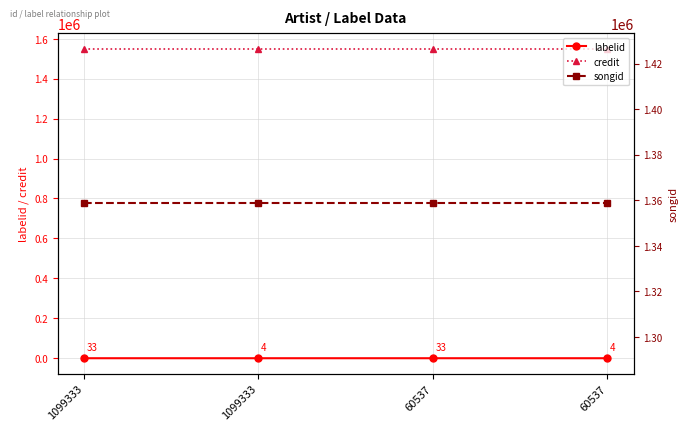

What are all the series names shown in the legend?

labelid, credit, songid